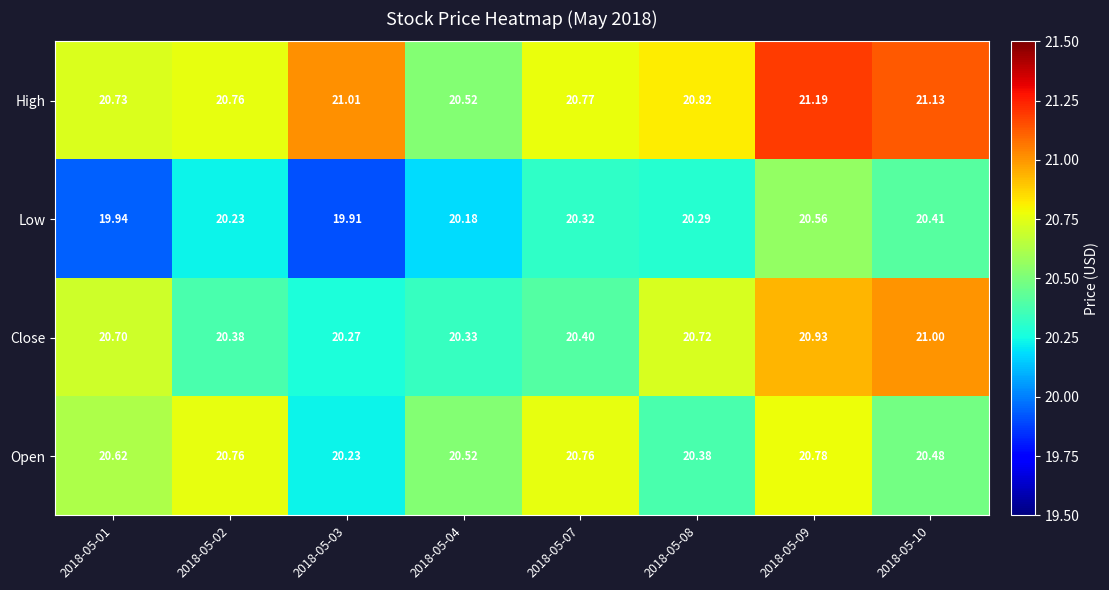

How many data points does each series have?

8